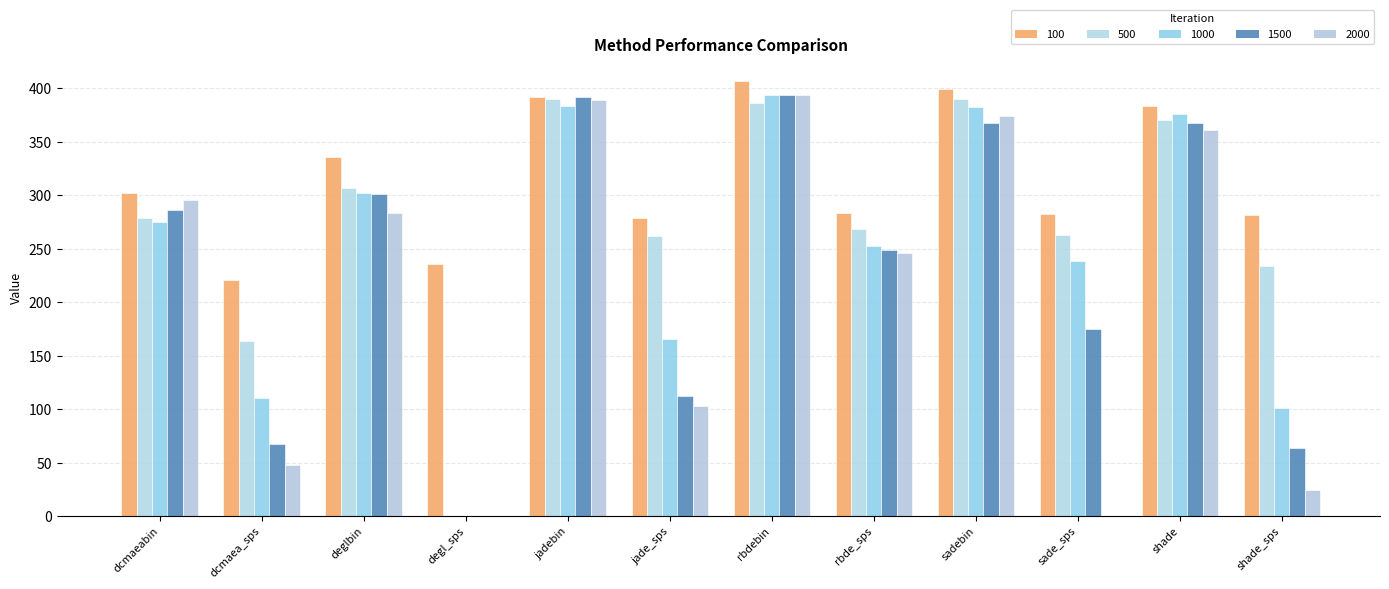

What is the greatest value displayed?

407.3